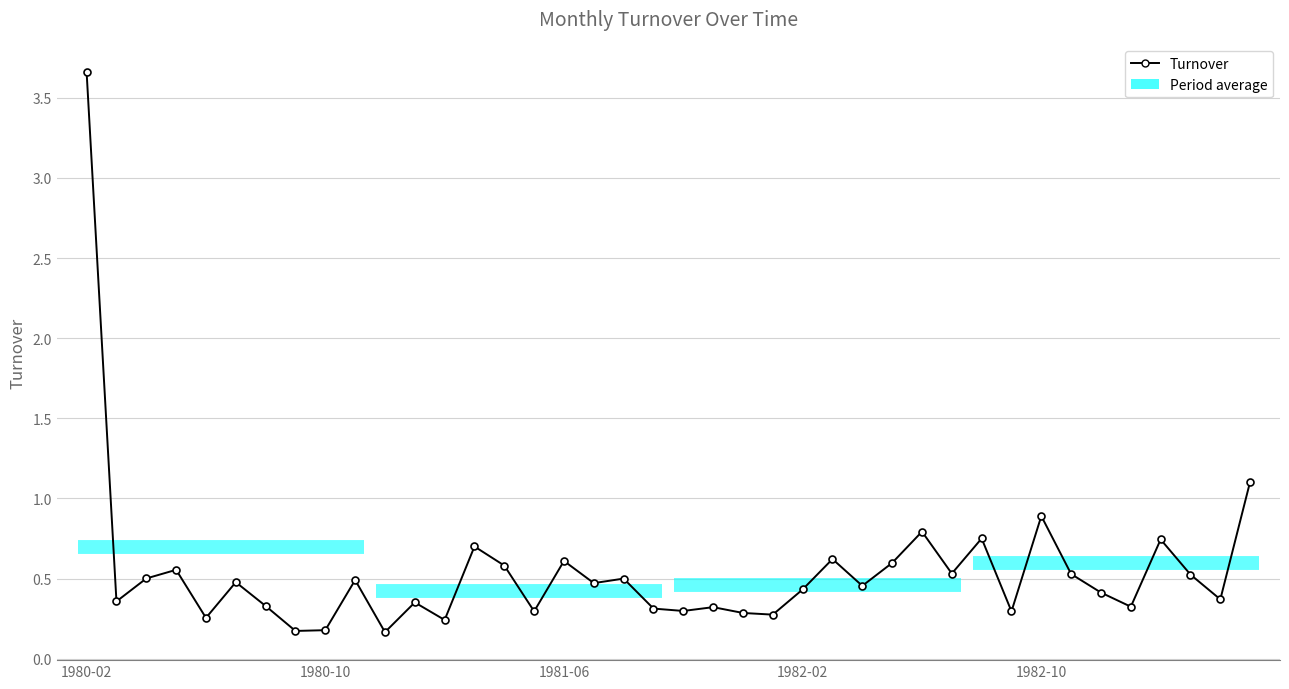

Reading left to right, extract all data points from this chart.

3.7	0.4	0.5	0.6	0.3	0.5	0.3	0.2	0.2	0.5	0.2	0.4	0.2	0.7	0.6	0.3	0.6	0.5	0.5	0.3	0.3	0.3	0.3	0.3	0.4	0.6	0.5	0.6	0.8	0.5	0.8	0.3	0.9	0.5	0.4	0.3	0.7	0.5	0.4	1.1